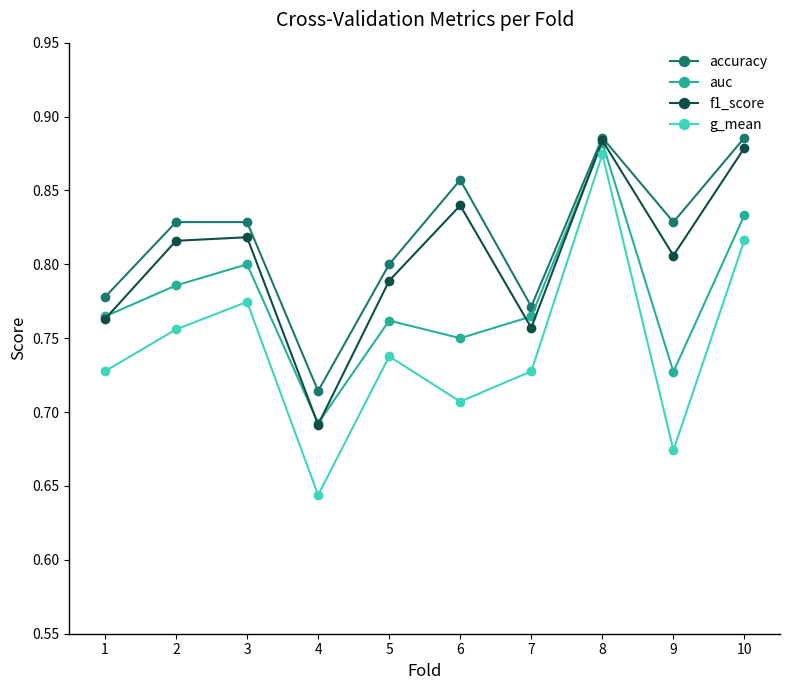

Does the chart have visible grid lines?

No